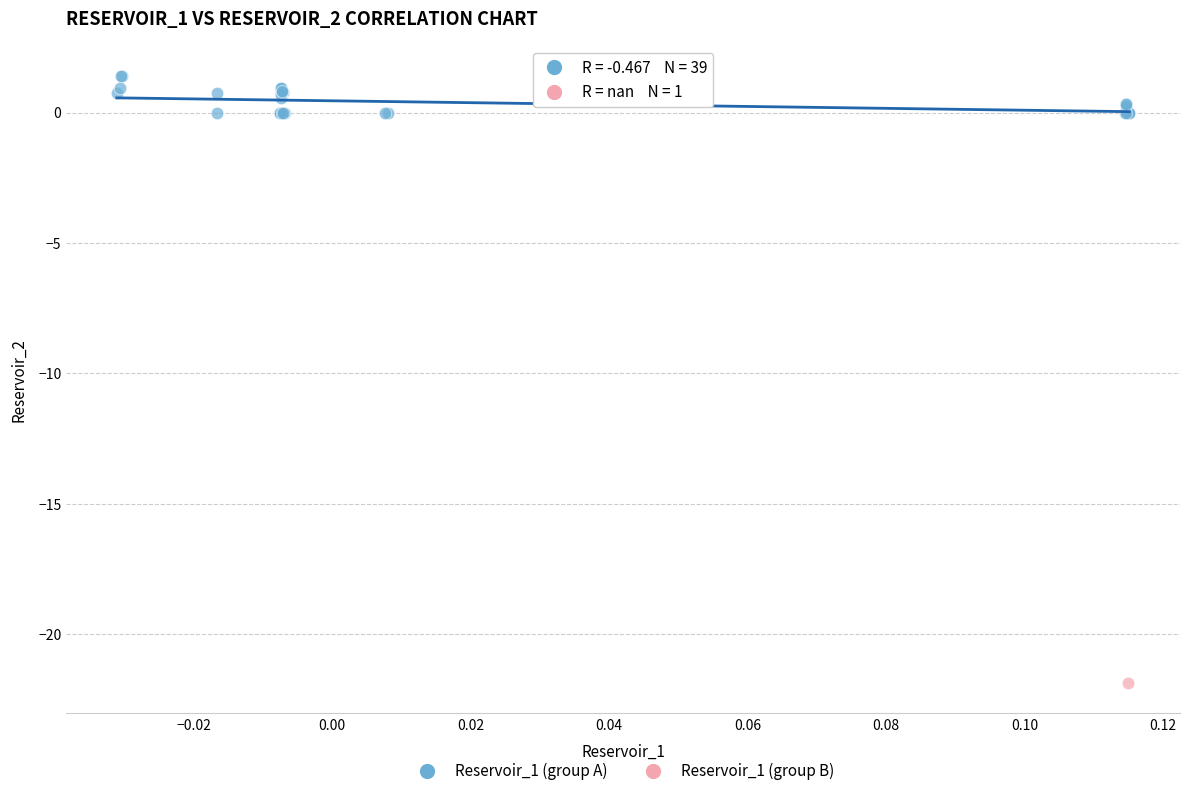

What are all the series names shown in the legend?

Reservoir_1 (group A), Reservoir_1 (group B)